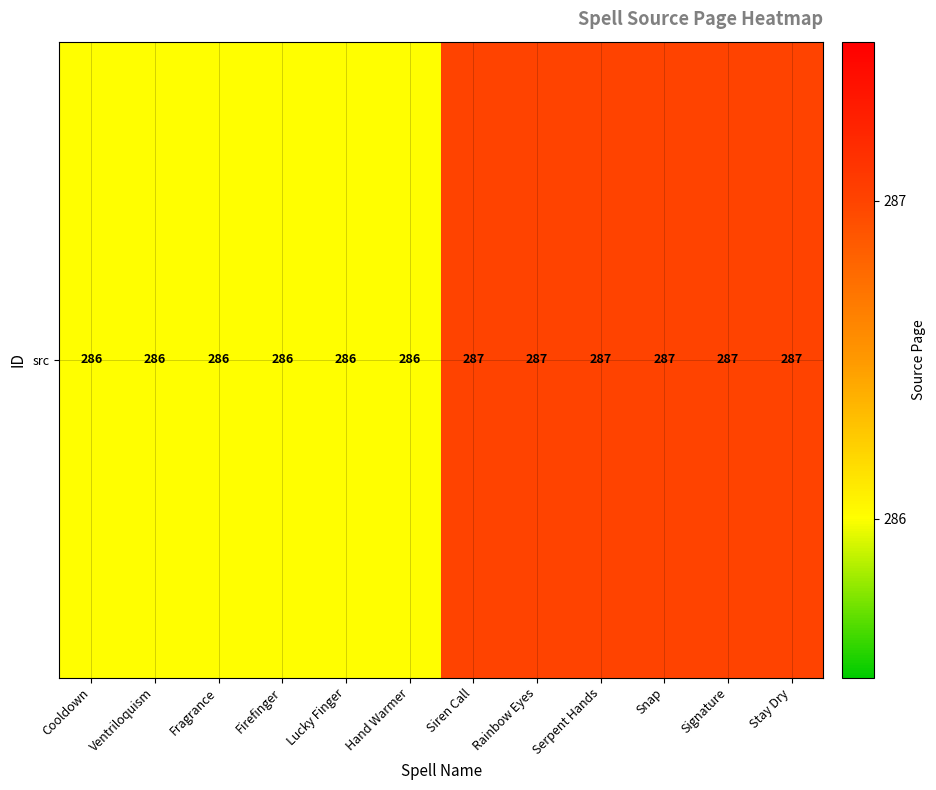

Count the number of categories in the chart.

12